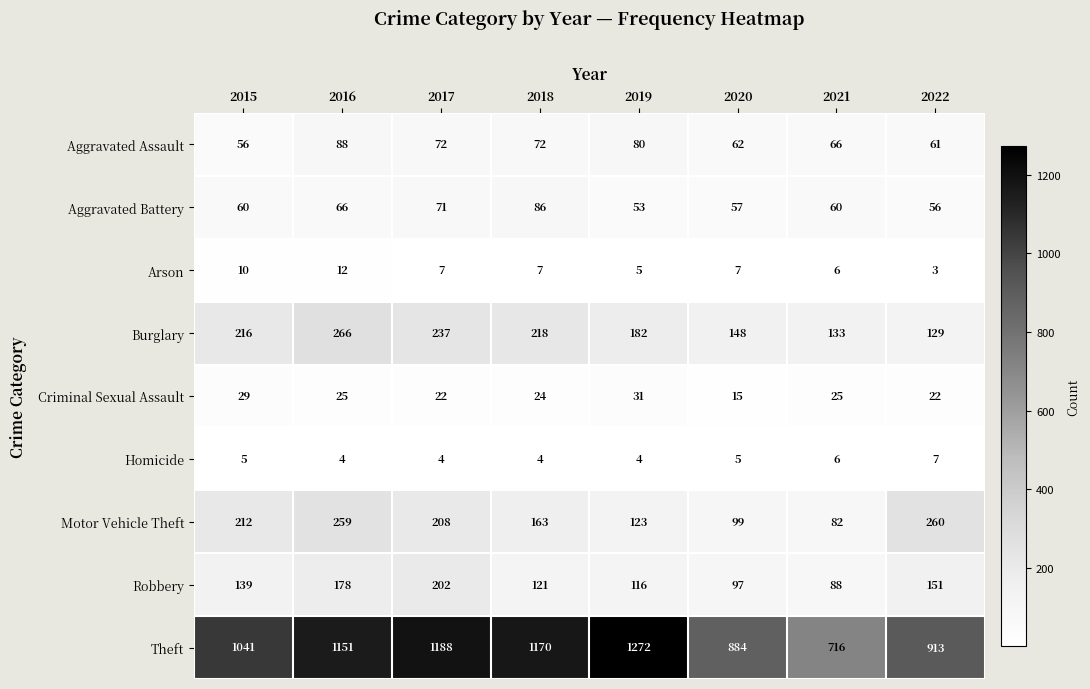

What is the greatest value displayed?

1272